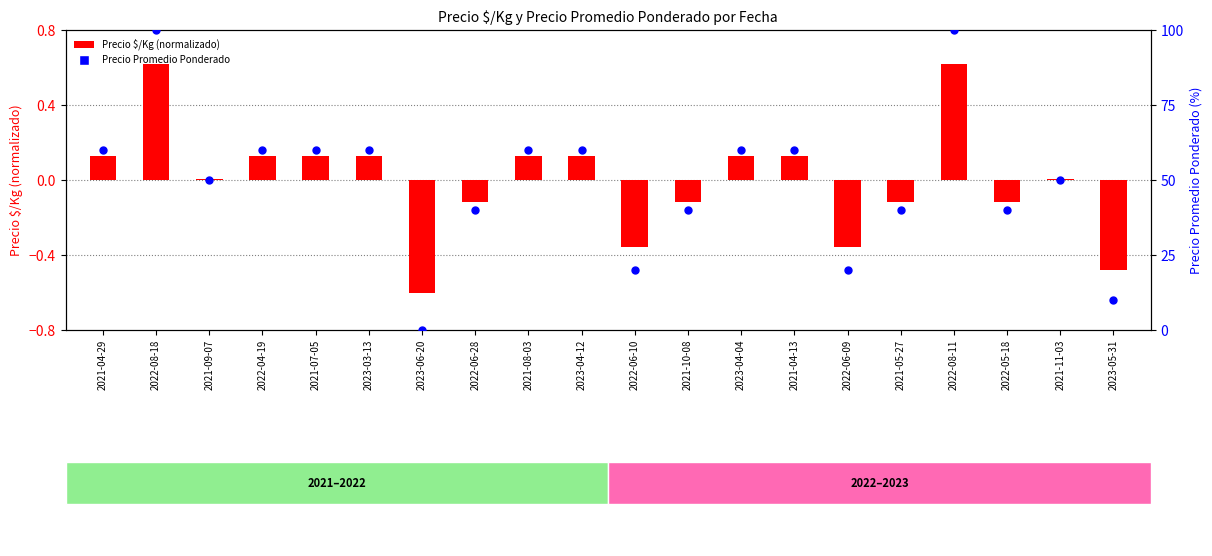

Which series contains the lowest Y value?

Precio $/Kg (norm)